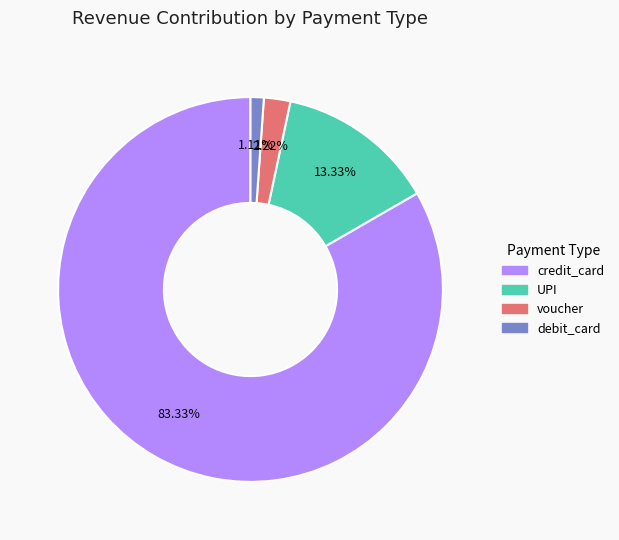

Does any single category account for the majority?

Yes